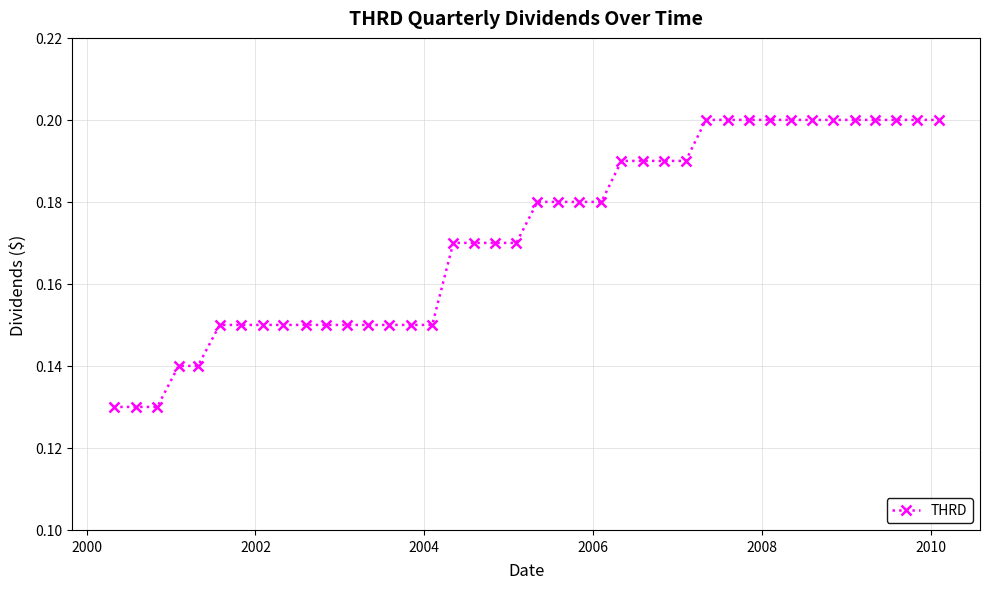

How many values are between 0 and 1?

40